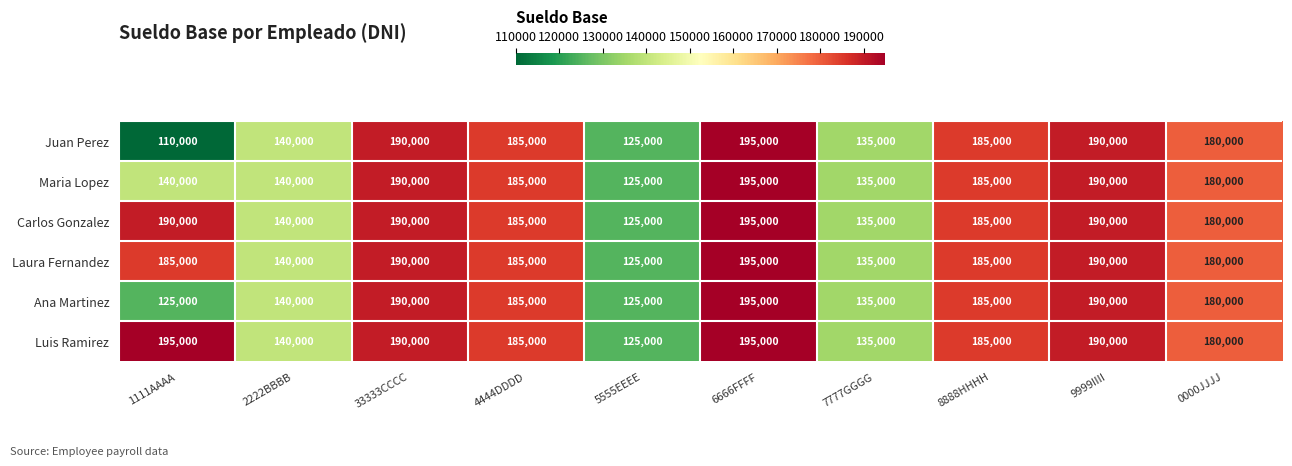

At which label is Juan Perez closest to 152500?

2222BBBB